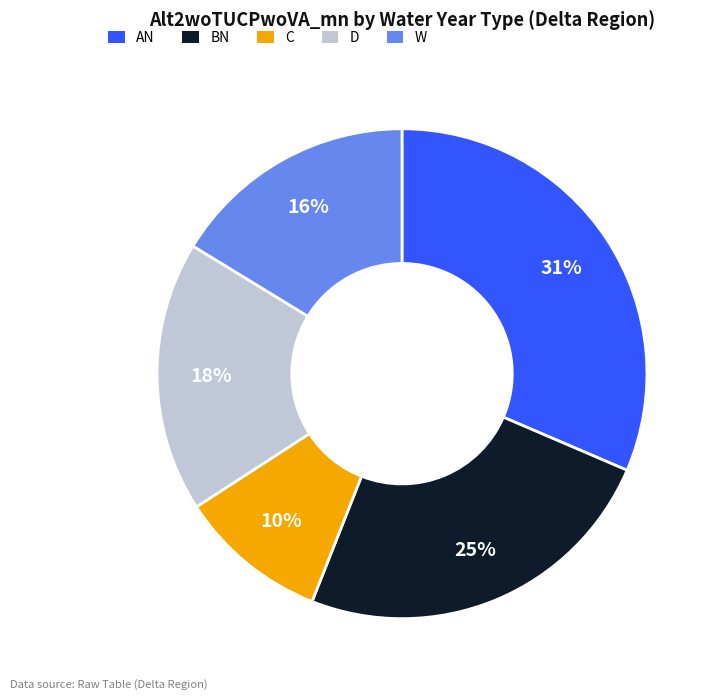

Between D and W, which is larger?

D